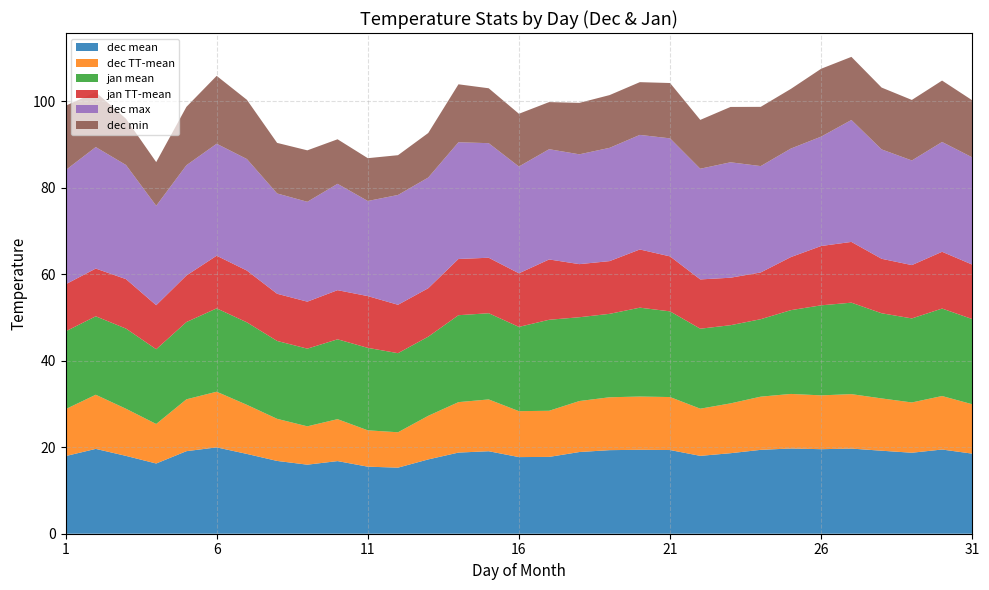

Reading left to right, extract all data points from this chart.

dec mean: 18.0	19.6	18.0	16.2	19.1	20.0	18.5	16.8	16.0	16.8	15.5	15.3	17.2	18.8	19.1	17.7	17.8	18.9	19.3	19.4	19.4	18.0	18.6	19.4	19.7	19.6	19.7	19.2	18.7	19.5	18.5
dec TT-mean: 10.9	12.5	10.9	9.1	12.0	12.9	11.4	9.7	8.9	9.7	8.4	8.2	10.1	11.7	12.0	10.6	10.7	11.8	12.2	12.3	12.3	10.9	11.5	12.3	12.6	12.5	12.6	12.1	11.6	12.4	11.4
jan mean: 18.0	18.1	18.5	17.3	17.9	19.3	19.1	18.0	18.0	18.5	19.1	18.3	18.3	20.1	19.9	19.5	21.1	19.4	19.3	20.6	19.8	18.5	18.1	17.9	19.4	20.8	21.2	19.7	19.4	20.2	19.7
jan TT-mean: 10.9	11.0	11.4	10.2	10.8	12.2	12.0	10.9	10.9	11.4	12.0	11.2	11.2	13.0	12.8	12.4	14.0	12.3	12.2	13.5	12.7	11.4	11.0	10.8	12.3	13.7	14.1	12.6	12.3	13.1	12.6
dec max: 26.4	28.1	26.4	23.0	25.5	25.9	25.8	23.2	23.1	24.6	22.0	25.4	25.6	27.0	26.5	24.7	25.5	25.4	26.2	26.5	27.3	25.6	26.7	24.6	25.1	25.3	28.2	25.3	24.2	25.4	24.8
dec min: 14.9	12.7	10.7	10.1	13.5	15.7	13.7	11.7	11.9	10.3	9.9	9.2	10.3	13.4	12.7	12.2	10.9	11.9	12.2	12.2	12.8	11.3	12.8	13.7	13.8	15.7	14.6	14.3	14.0	14.2	13.2